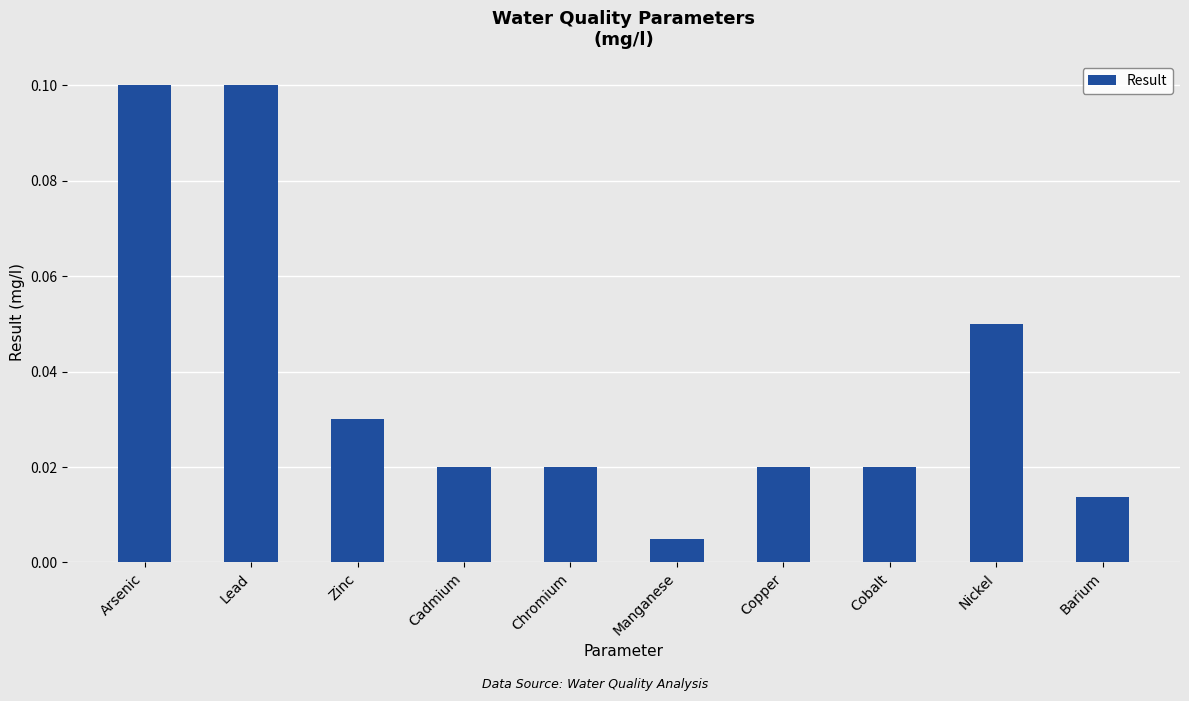

Between Manganese and Barium, which is larger?

Barium